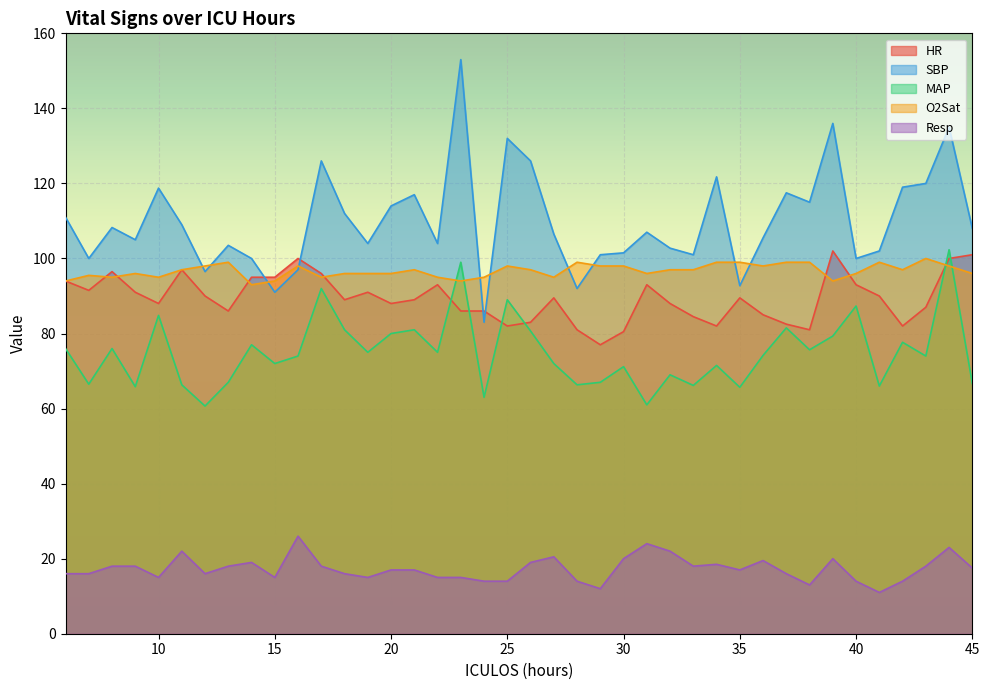

True or false: SBP has more than 0 points higher than both neighbors.

True